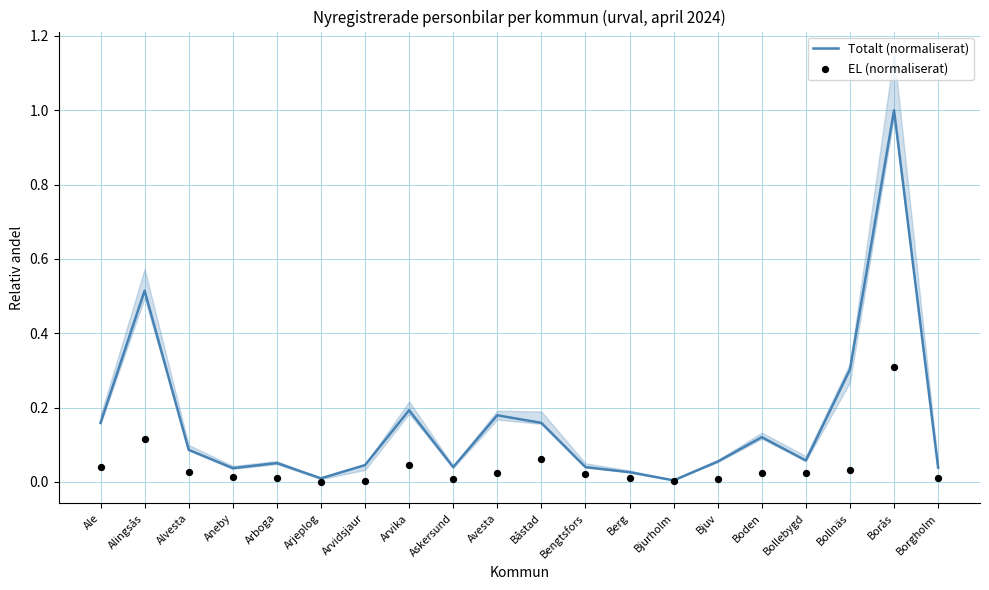

At how many categories does at least one series exceed 0?

20